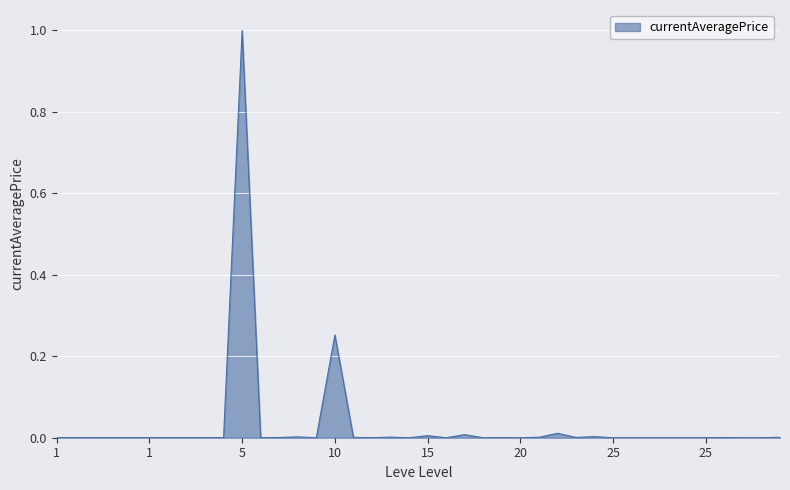

What is the difference between the maximum and minimum values?

1.0